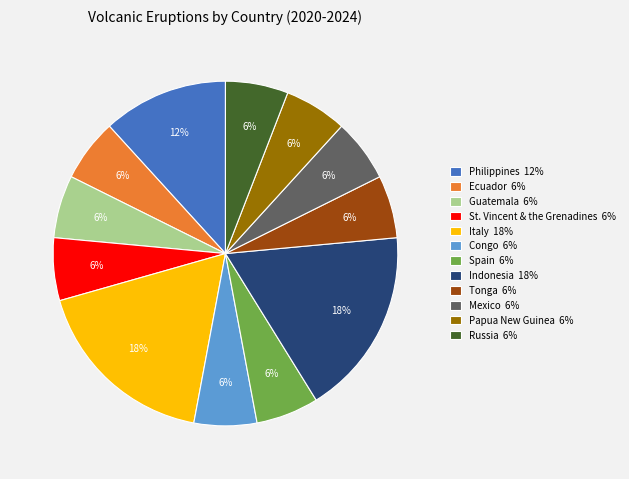

Is the sum of Ecuador and Mexico greater than half?

No